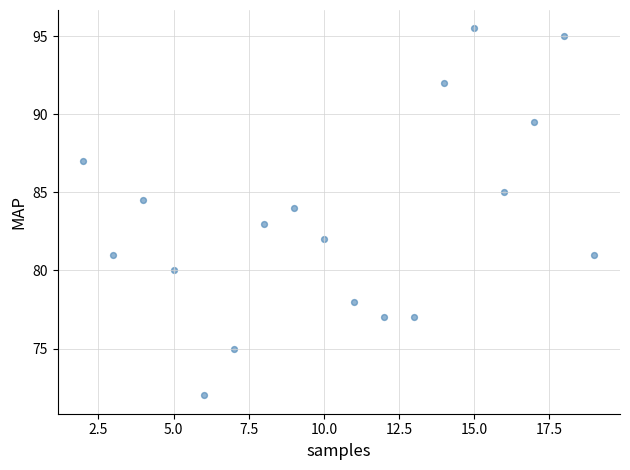

What is the range of Y values (max minus min)?

23.5